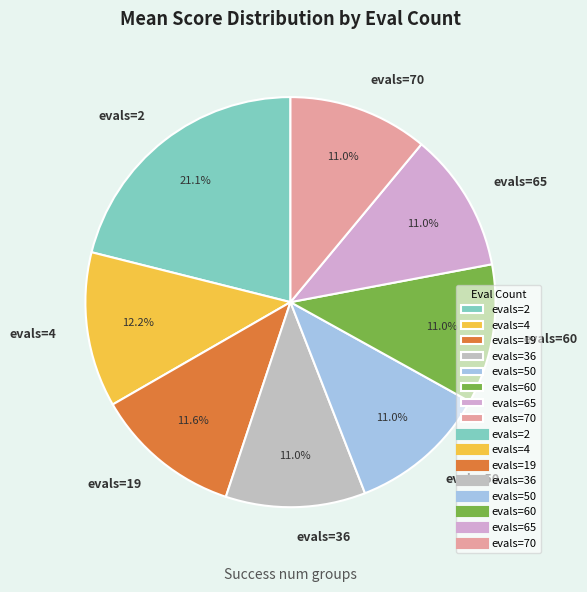

To the nearest percent, what is the combined percentage of evals=60 and evals=36?

22%